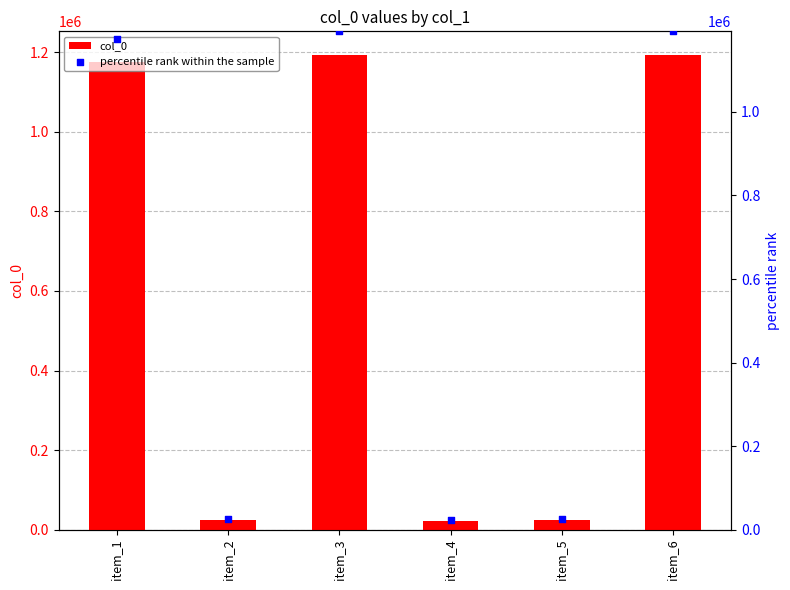

Which series reaches the maximum Y coordinate?

col_0